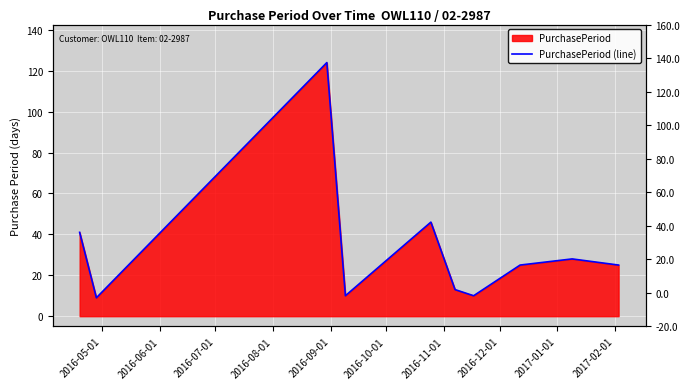

What is the greatest value displayed?

124